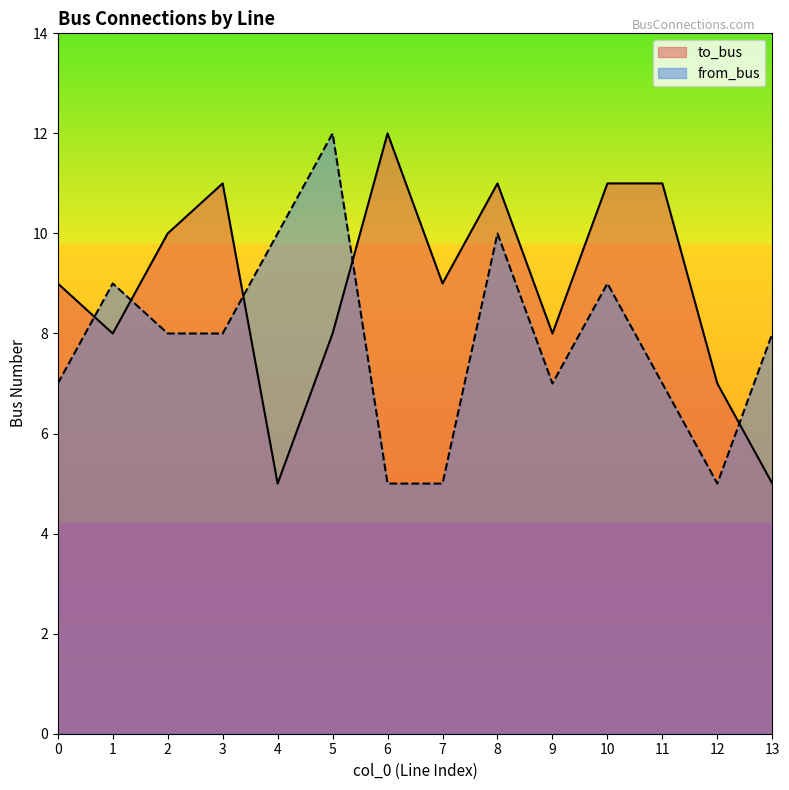

Is the value of from_bus at 10 greater than the value of to_bus at 3?

No